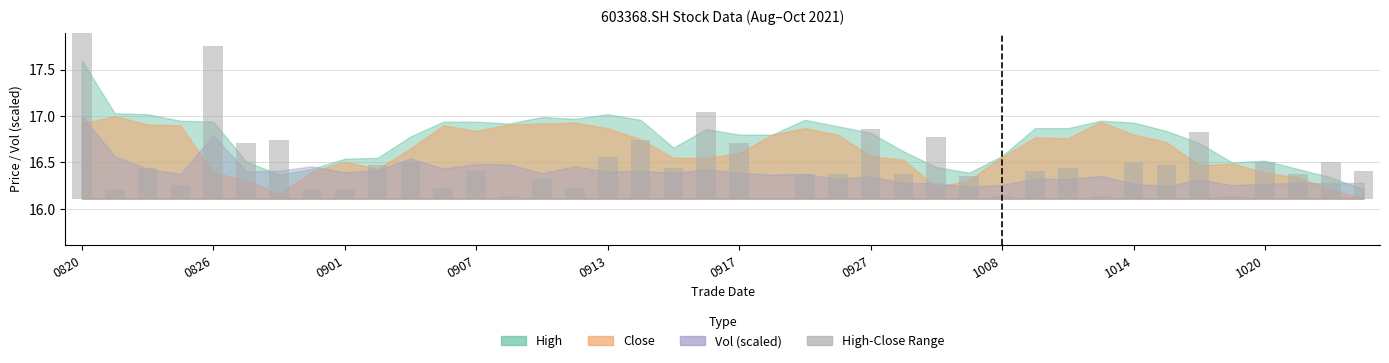

What position from the left is 11?

12